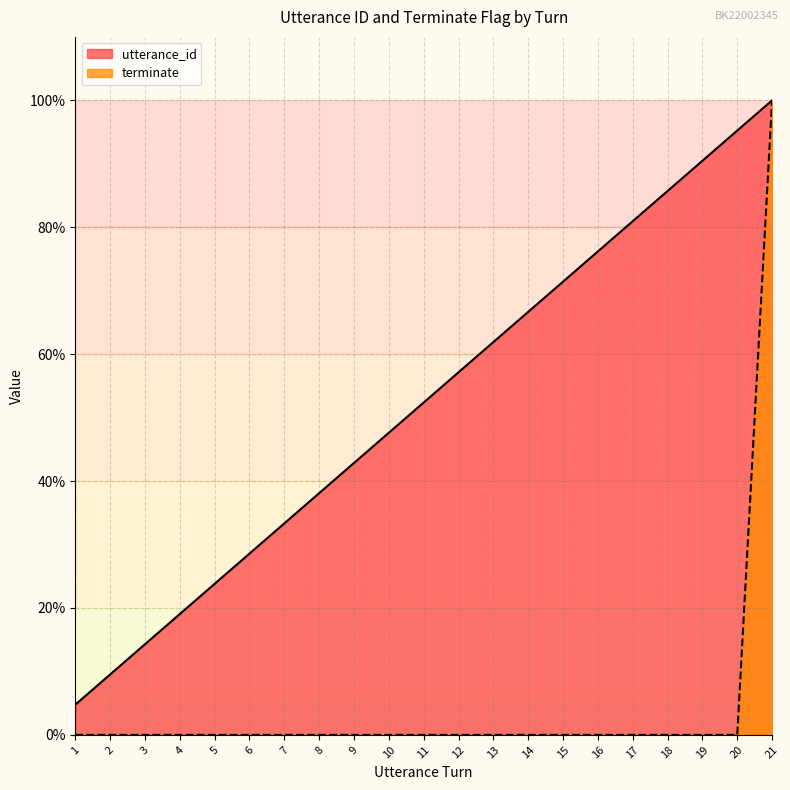

Reading left to right, transcribe all the data shown in this chart.

utterance_id: 1=4.8	2=9.5	3=14.3	4=19.0	5=23.8	6=28.6	7=33.3	8=38.1	9=42.9	10=47.6	11=52.4	12=57.1	13=61.9	14=66.7	15=71.4	16=76.2	17=81.0	18=85.7	19=90.5	20=95.2	21=100.0
terminate: 1=0.0	2=0.0	3=0.0	4=0.0	5=0.0	6=0.0	7=0.0	8=0.0	9=0.0	10=0.0	11=0.0	12=0.0	13=0.0	14=0.0	15=0.0	16=0.0	17=0.0	18=0.0	19=0.0	20=0.0	21=100.0